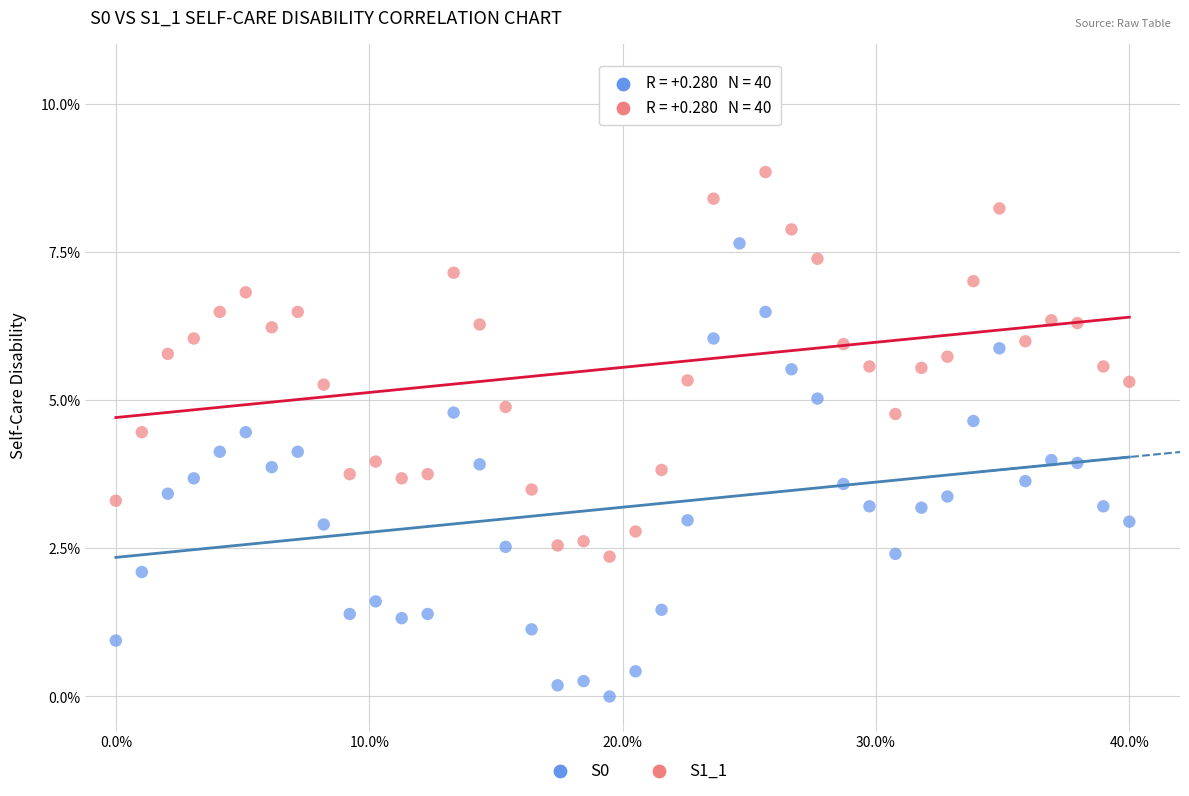

Which series reaches the minimum Y coordinate?

S0